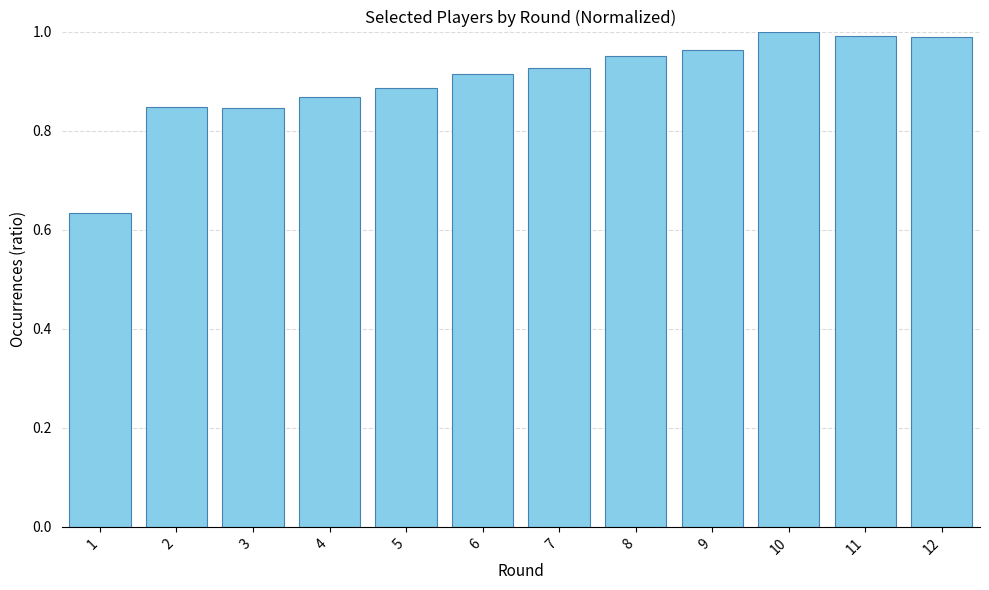

Is it true that the value at 1 is 0.4?

False